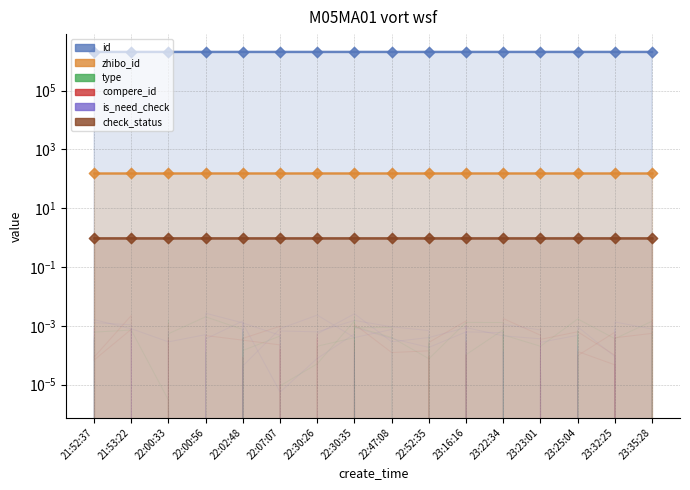

What is the total value across all series at 22:07:07?

2072901